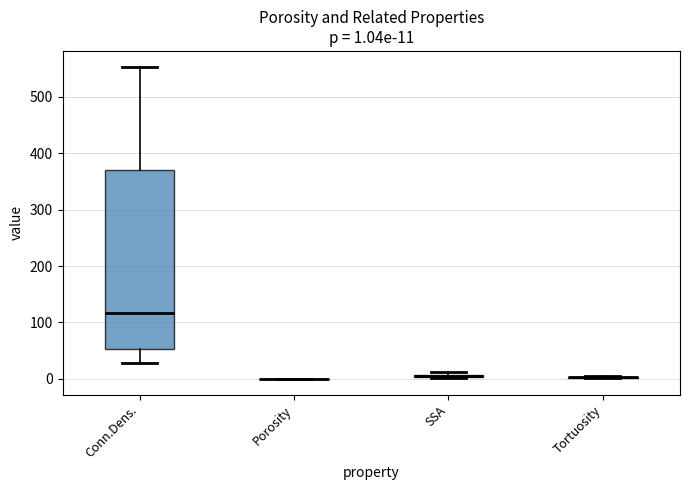

Which box is the tallest, from its lower edge to its upper edge?

Conn.Dens.